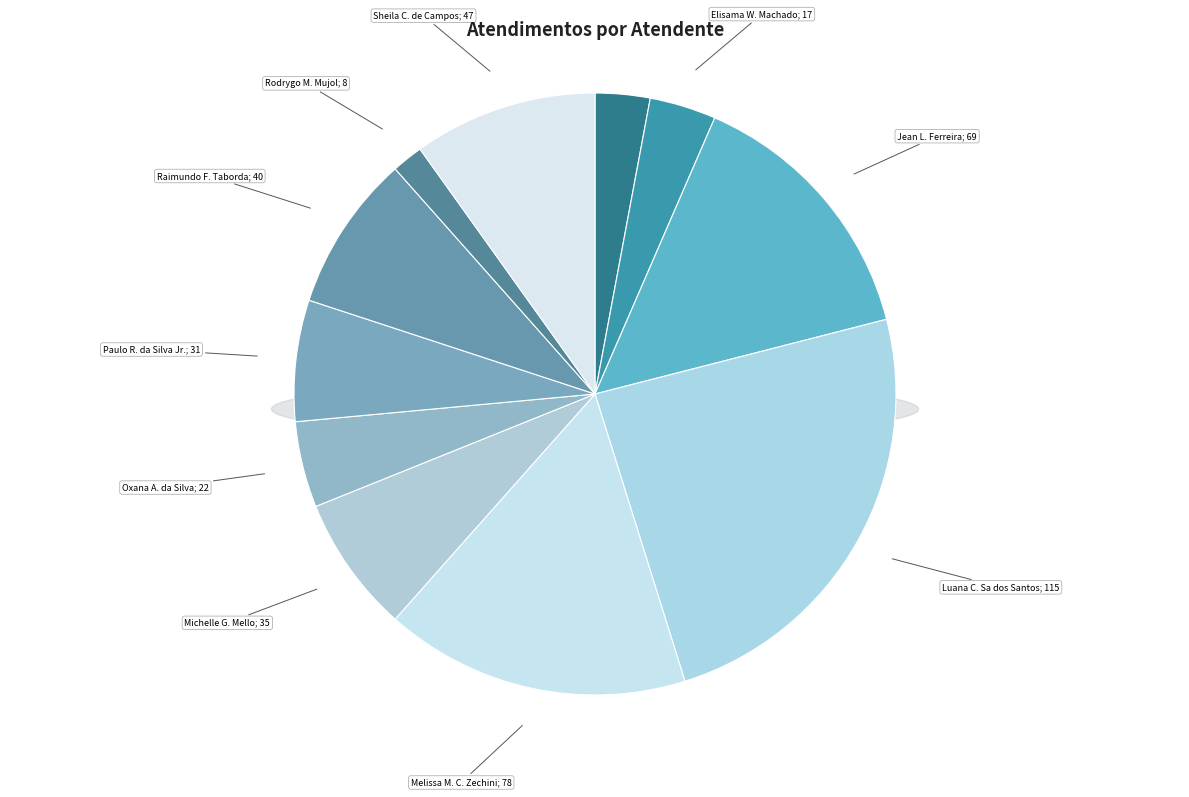

How many slices are in this pie chart?

11